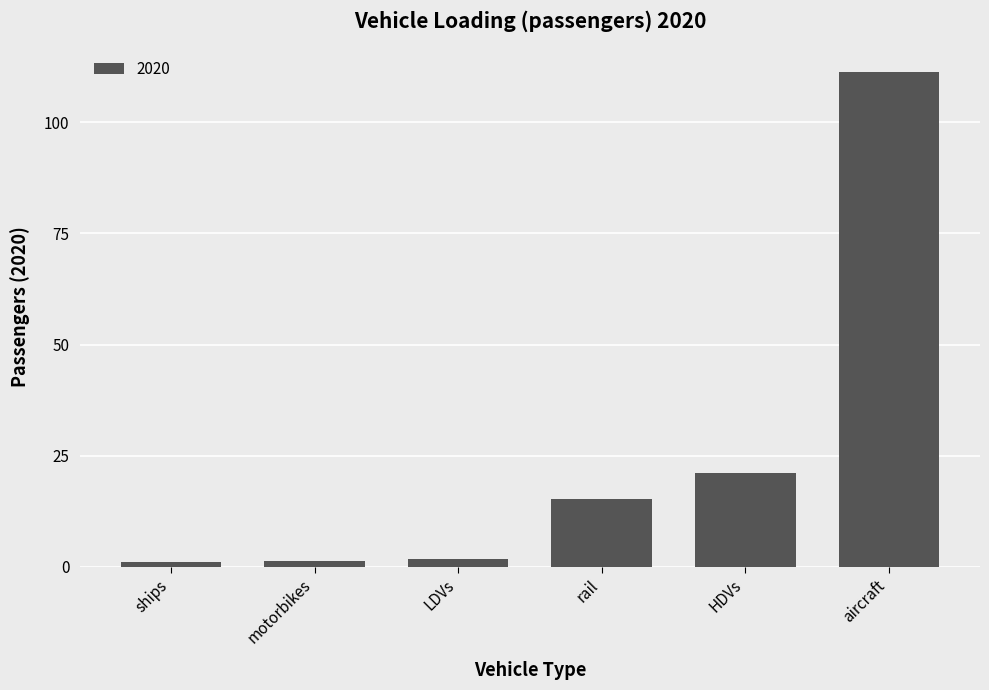

What is the ratio of the value at HDVs to the value at ships?

21.2